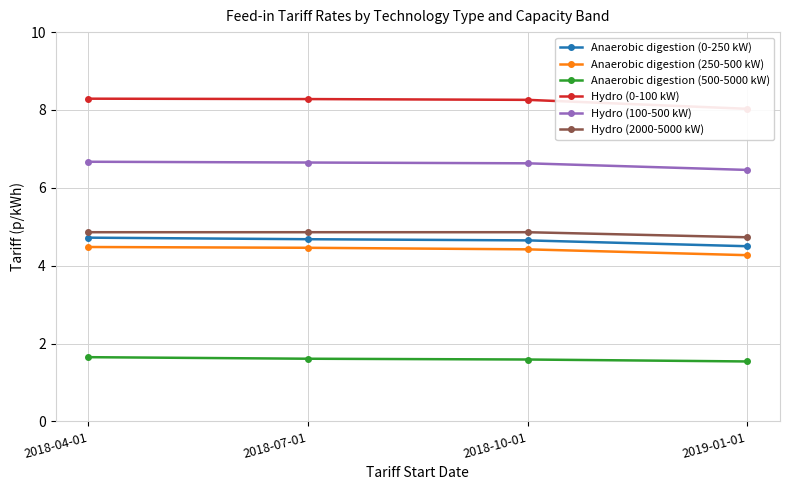

What is the maximum value shown in the chart?

8.3